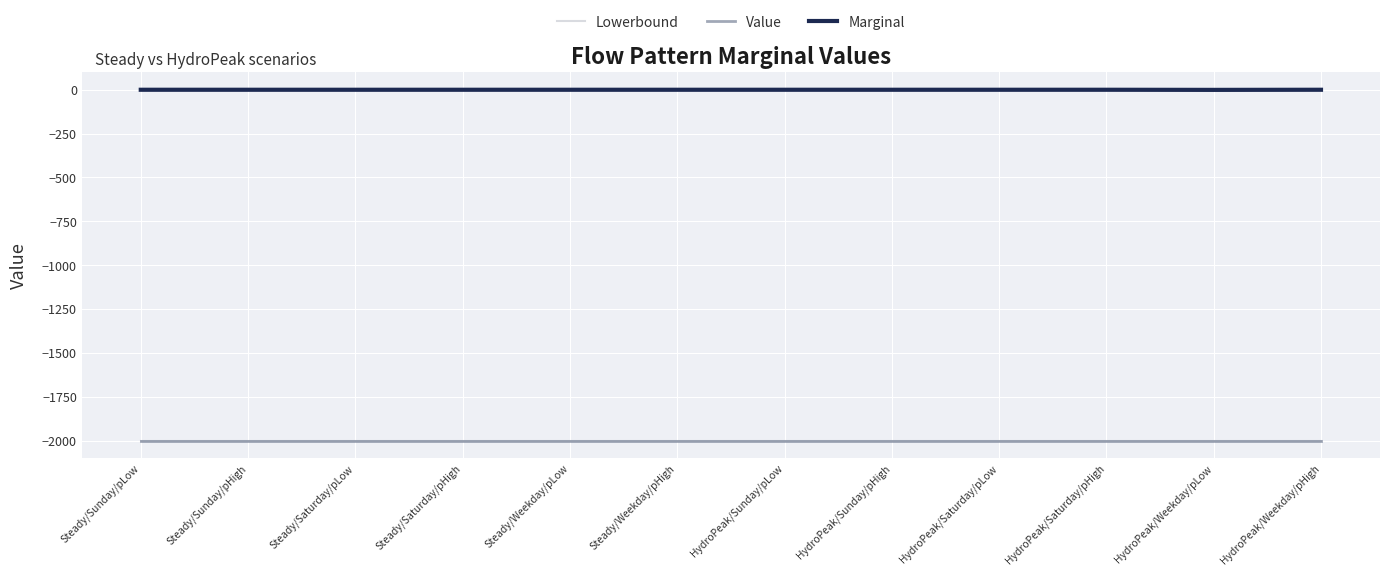

Is the value of Value at Steady/Sunday/pLow greater than the value of Marginal at HydroPeak/Weekday/pLow?

No